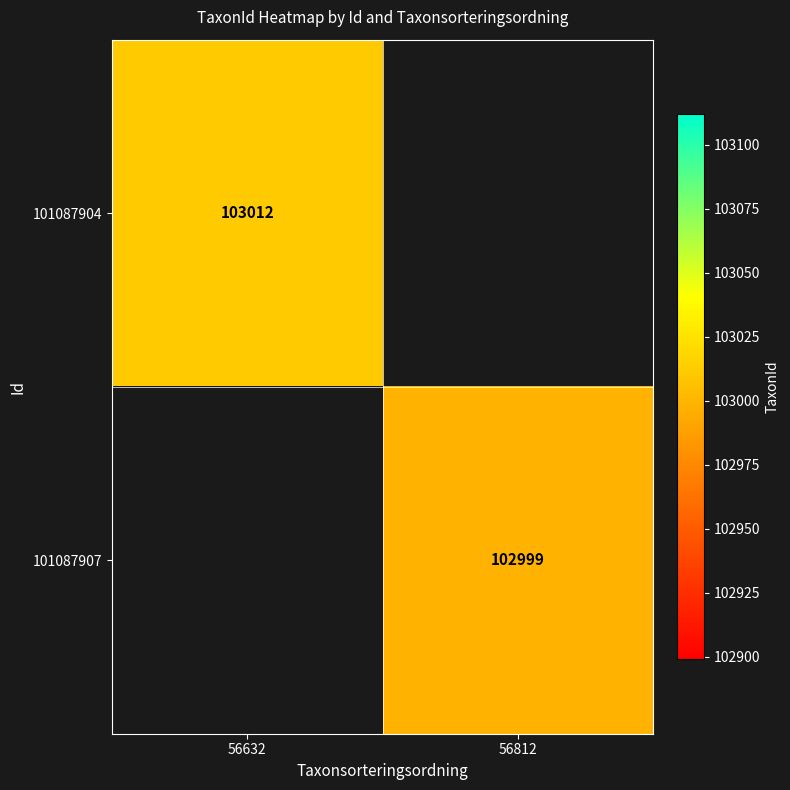

The 101087904 series shows 103012 at 56632. True or false?

True